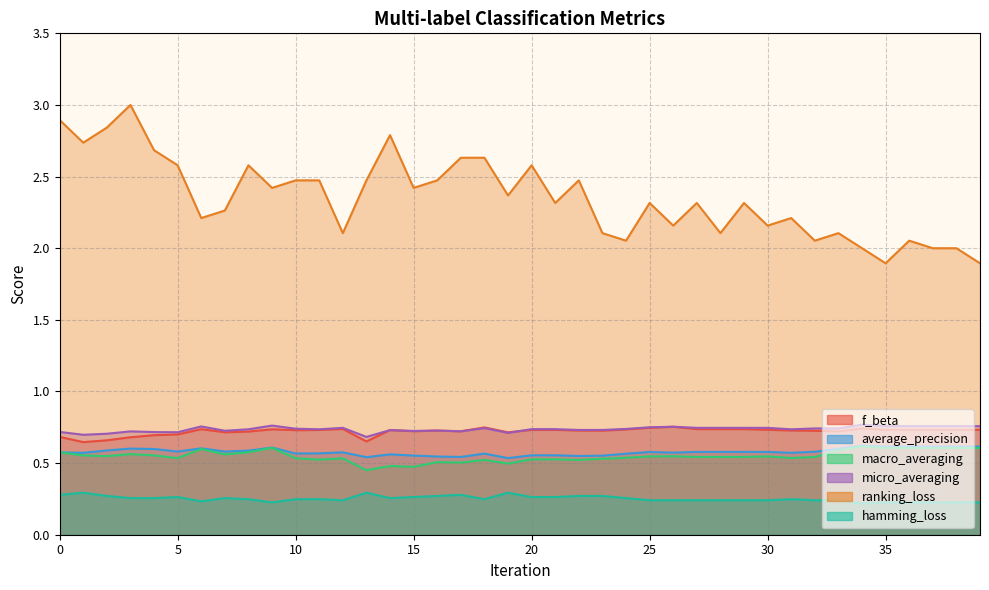

How many data points does each series have?

40